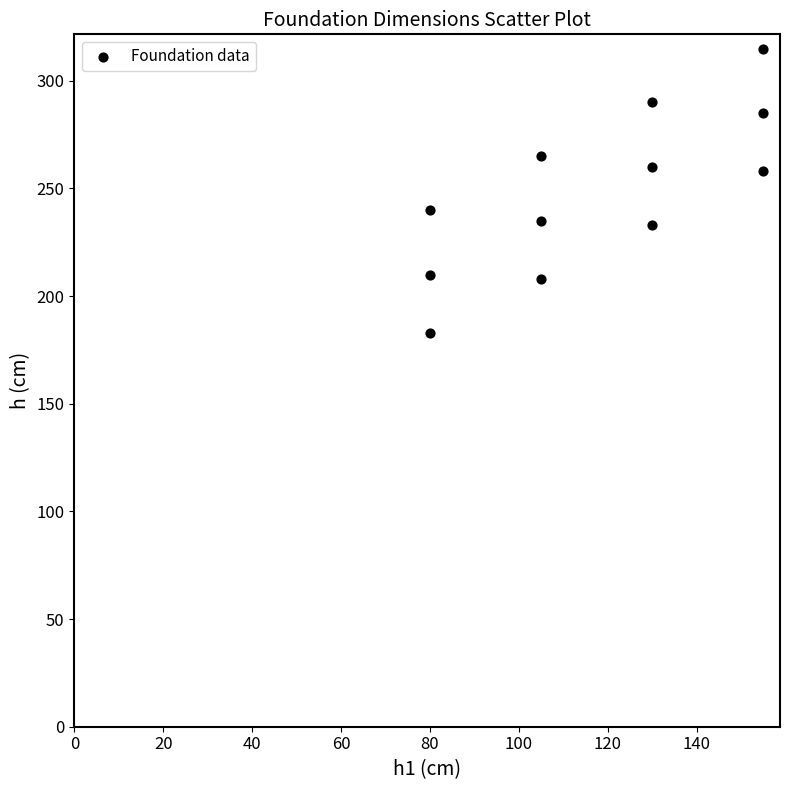

What is the average X value?

118